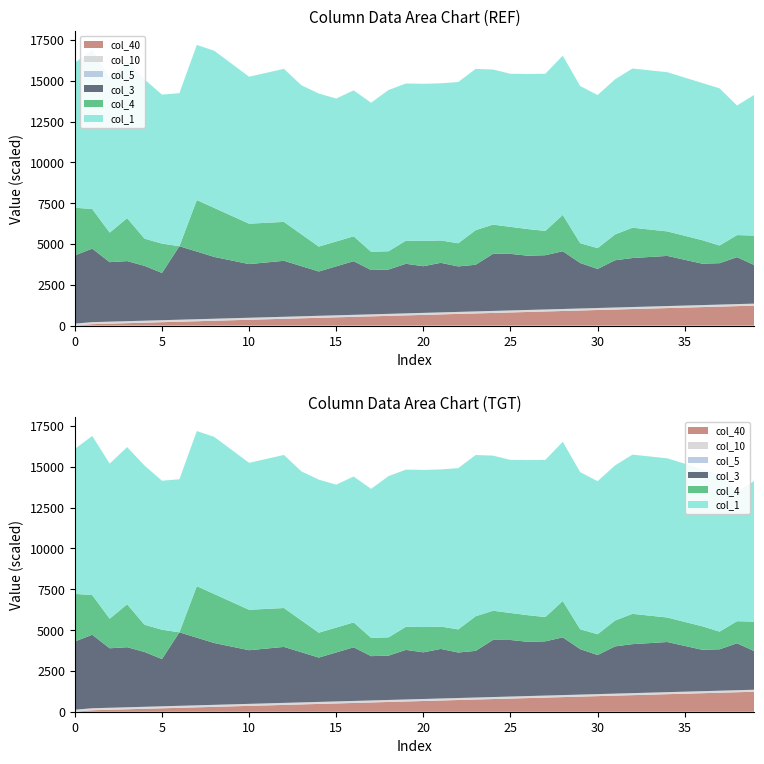

Reading left to right, list all the values displayed in this chart.

col_40: 0.0	0.0	0.0	0.0	0.0	0.0	0.0	0.0	0.0	0.0	0.0	0.0	0.0	0.0	0.0	0.1	0.1	0.1	0.1	0.1	0.1	0.1	0.1	0.1	0.1	0.1	0.1	0.1	0.1	0.1	0.1	0.1	0.1	0.1	0.1	0.1	0.1	0.1	0.1	0.1
col_10: 0.0	0.0	0.0	0.0	0.0	0.0	0.0	0.0	0.0	0.0	0.0	0.0	0.0	0.0	0.0	0.0	0.0	0.0	0.0	0.0	0.0	0.0	0.0	0.0	0.0	0.0	0.0	0.0	0.0	0.0	0.0	0.0	0.0	0.0	0.0	0.0	0.0	0.0	0.0	0.0
col_5: -0.1	-0.1	-0.1	-0.1	-0.1	-0.1	-0.1	-0.1	-0.1	-0.1	-0.1	-0.1	-0.1	-0.1	-0.1	-0.1	-0.1	-0.1	-0.1	-0.1	-0.1	-0.1	-0.1	-0.1	-0.1	-0.1	-0.1	-0.1	-0.1	-0.1	-0.1	-0.1	-0.1	-0.1	-0.1	-0.1	-0.1	-0.1	-0.1	-0.1
col_3: 0.4	0.5	0.4	0.4	0.3	0.3	0.5	0.4	0.4	0.4	0.3	0.3	0.3	0.3	0.3	0.3	0.3	0.3	0.3	0.3	0.3	0.3	0.3	0.3	0.3	0.3	0.3	0.3	0.4	0.3	0.2	0.3	0.3	0.3	0.3	0.3	0.3	0.3	0.3	0.2
col_4: 0.3	0.2	0.2	0.3	0.2	0.2	-0.1	0.3	0.3	0.3	0.2	0.2	0.2	0.2	0.2	0.2	0.2	0.1	0.1	0.1	0.2	0.1	0.1	0.2	0.2	0.2	0.2	0.1	0.2	0.1	0.1	0.2	0.2	0.2	0.1	0.1	0.1	0.1	0.1	0.2
col_1: 0.9	1.0	1.0	1.0	1.0	0.9	0.9	1.0	1.0	0.9	0.9	0.9	0.9	0.9	0.9	0.9	0.9	0.9	1.0	1.0	1.0	1.0	1.0	1.0	1.0	0.9	1.0	1.0	1.0	1.0	0.9	1.0	1.0	1.0	1.0	1.0	1.0	1.0	0.8	0.9